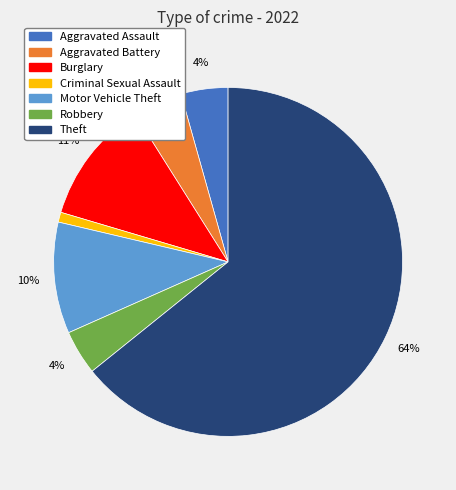

To the nearest percent, what is the average slice percentage?

14%